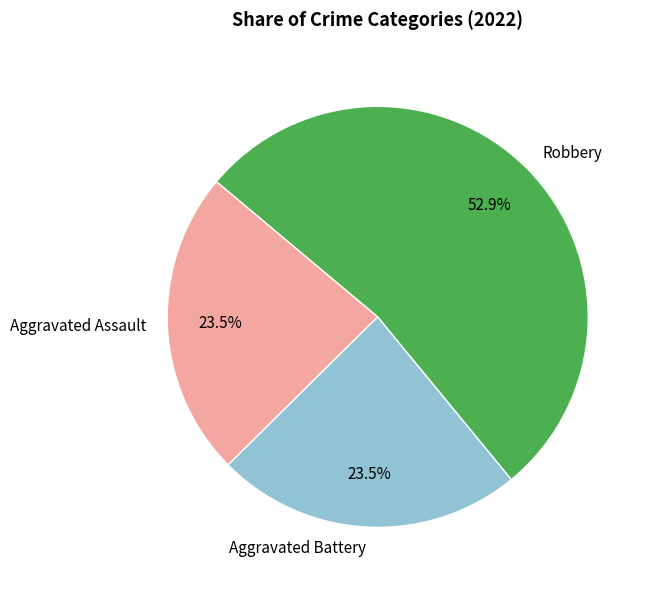

How many slices are in this pie chart?

3